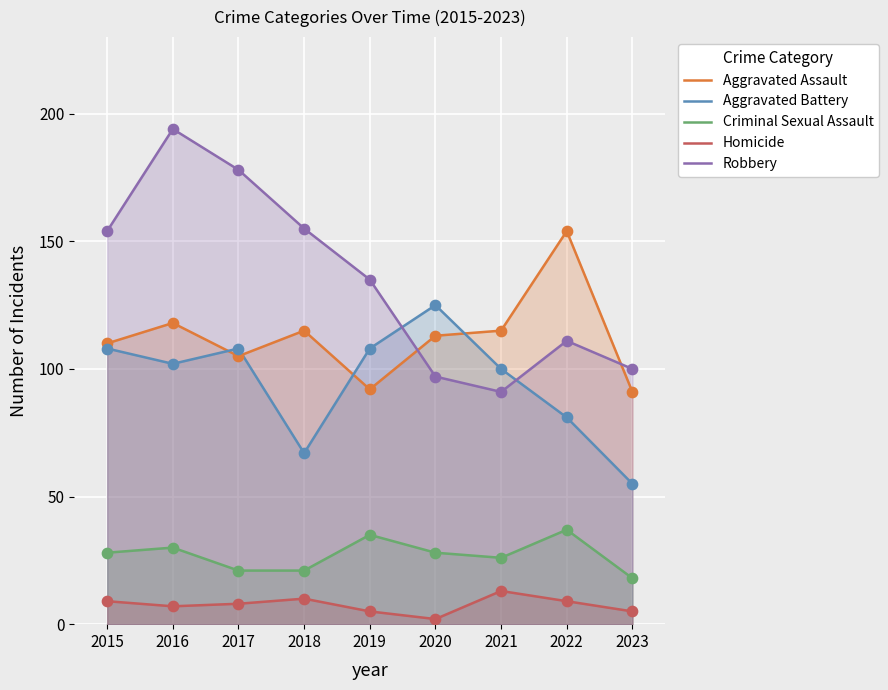

Which series has the largest total across all categories?

Robbery